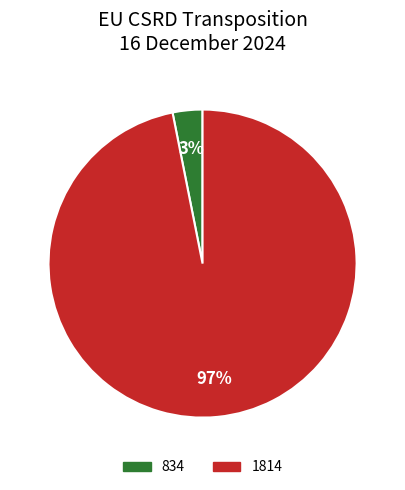

How many segments does this pie chart have?

2